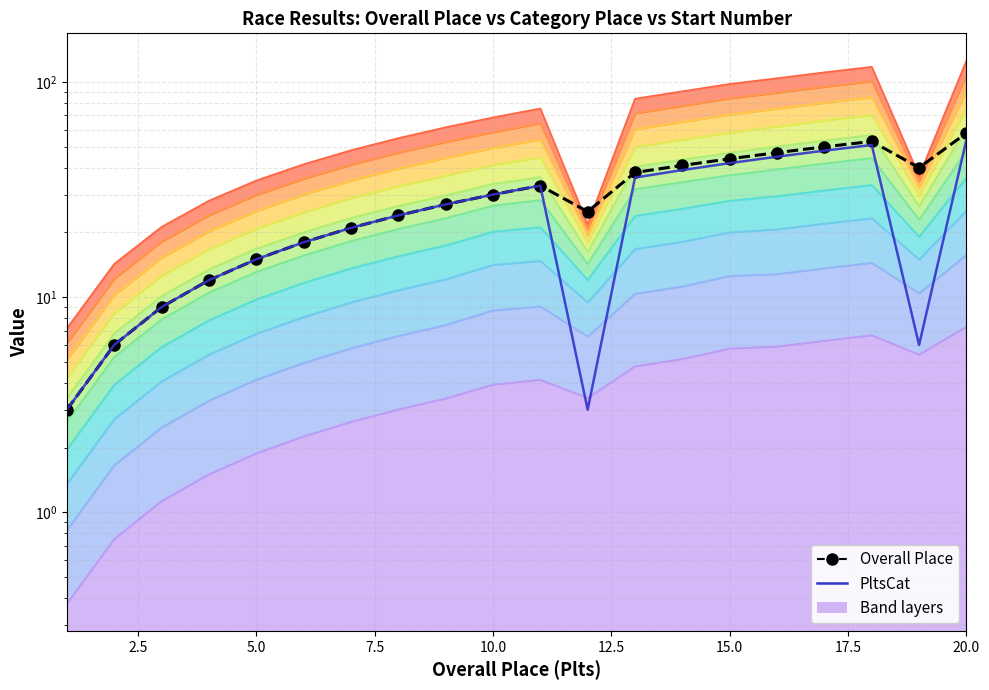

What is the maximum value for Overall Place?

58